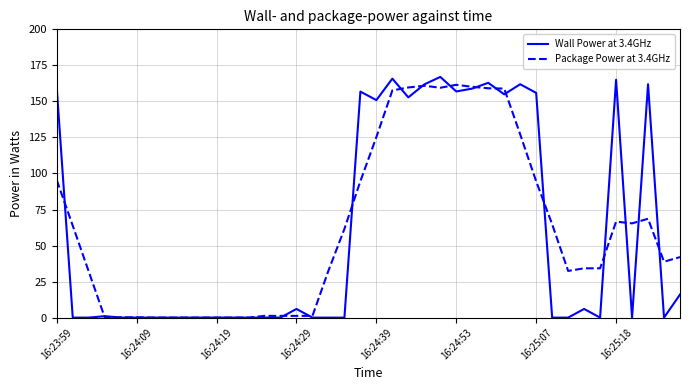

True or false: Wall Power at 3.4GHz has more than 1 points higher than both neighbors.

True